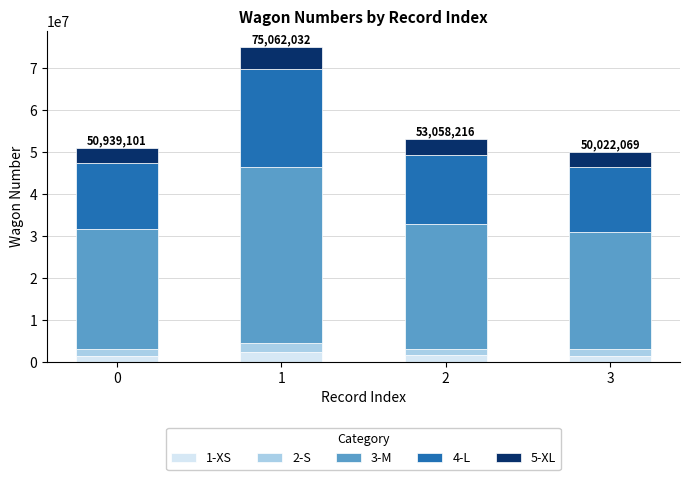

Does the chart contain stacked bars?

Yes